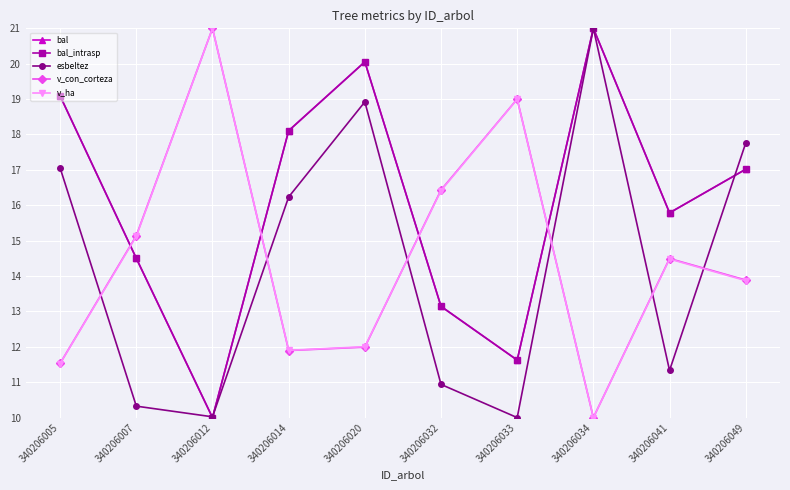

At which category does bal_intrasp reach its first local valley?

340206012